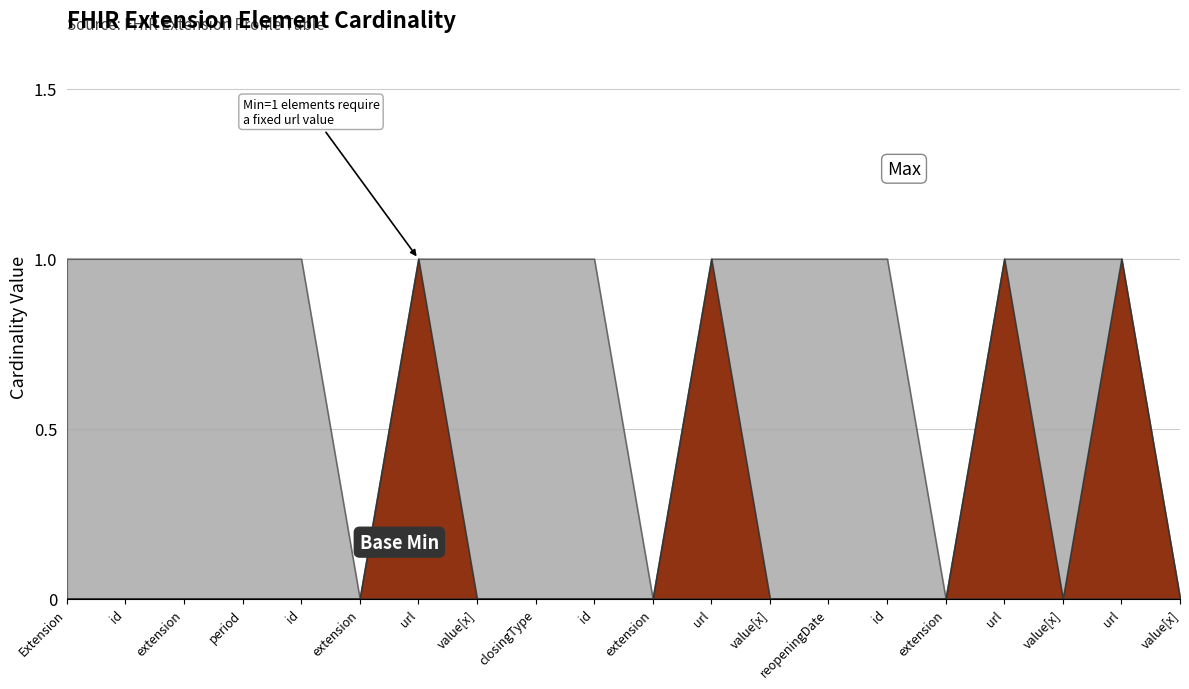

True or false: Max and Base Min intersect in this chart.

False